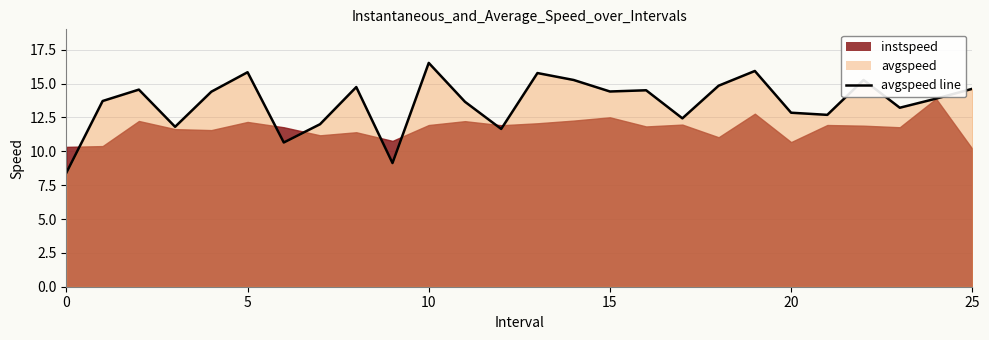

True or false: the data has more than 0 interior local peaks.

True